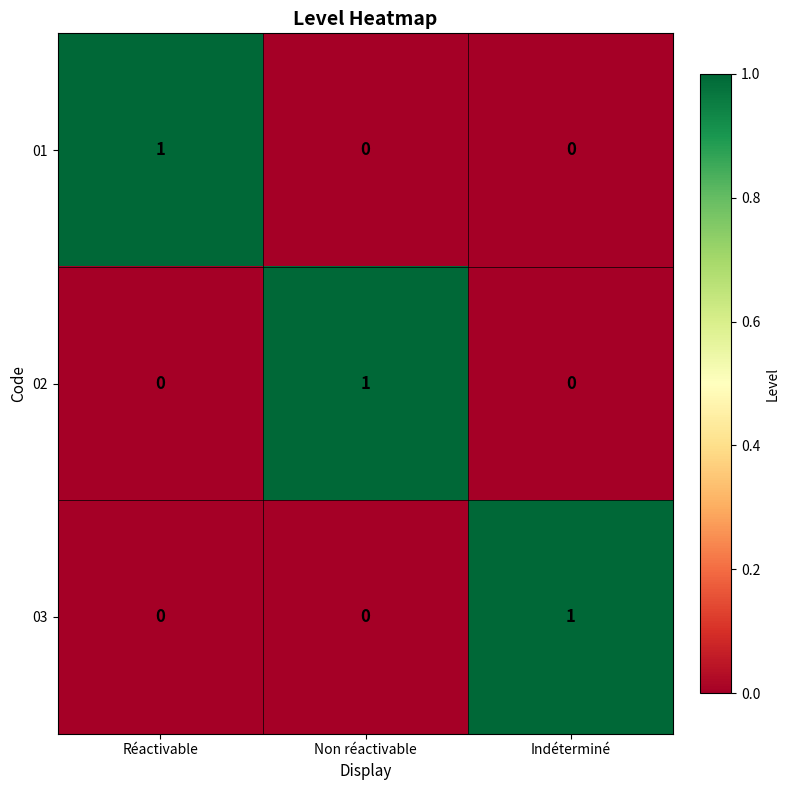

Reading right to left, transcribe all the data shown in this chart.

01: Indéterminé=0	Non réactivable=0	Réactivable=1
02: Indéterminé=0	Non réactivable=1	Réactivable=0
03: Indéterminé=1	Non réactivable=0	Réactivable=0